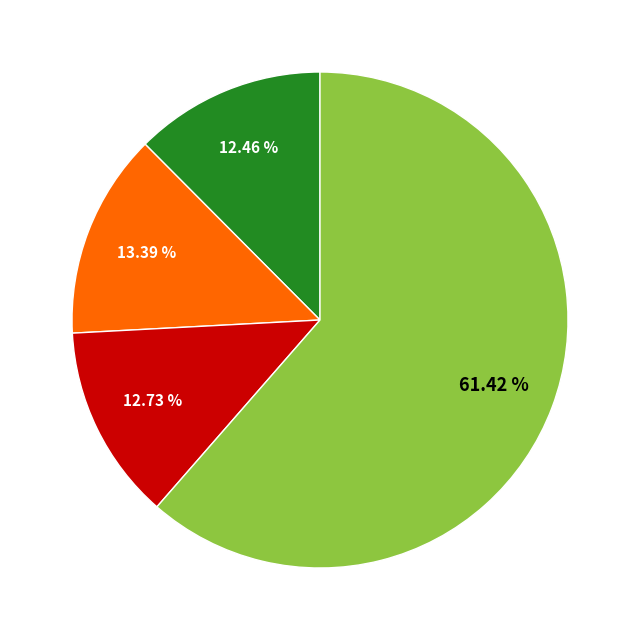

Is there any slice that represents more than half of the pie?

Yes